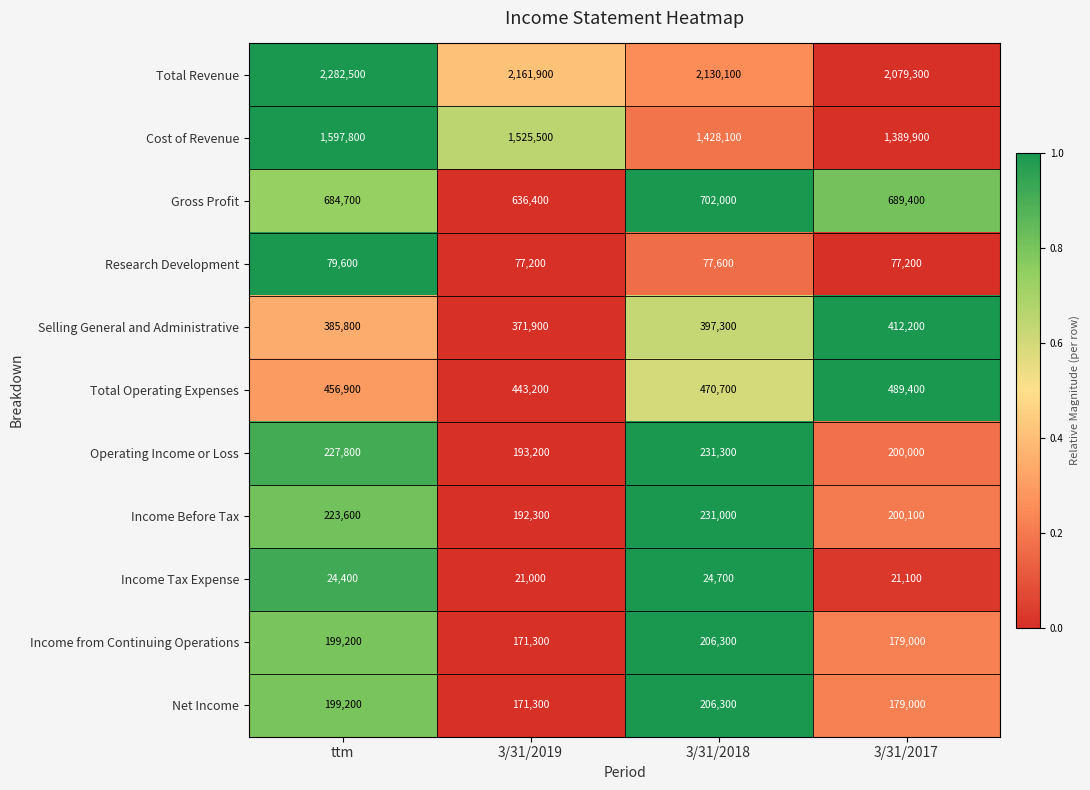

What is the average value of the Income from Continuing Operations series?

188950